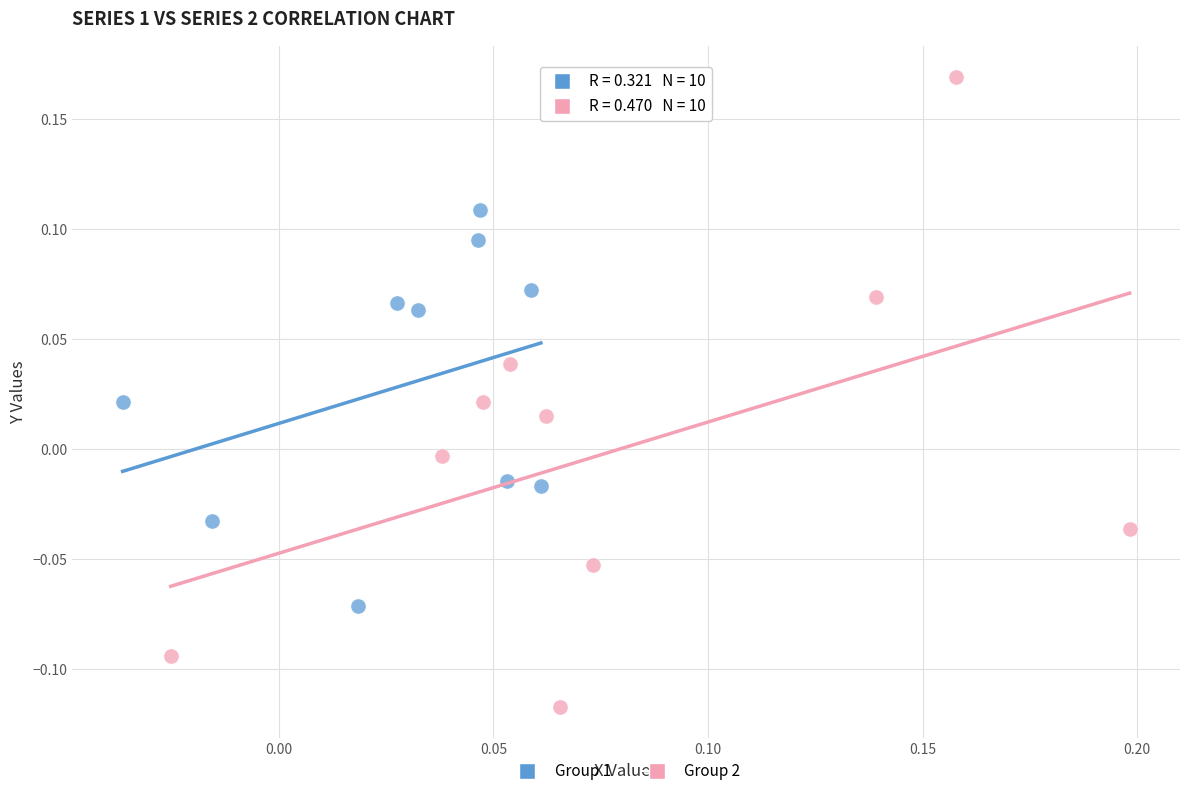

Which series contains the highest Y value?

Group 2